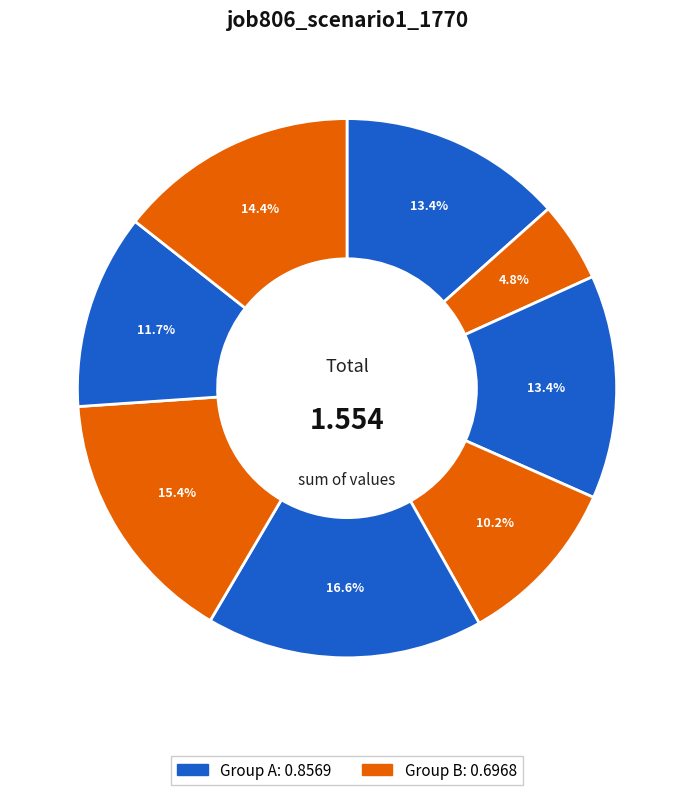

How many segments does this pie chart have?

8